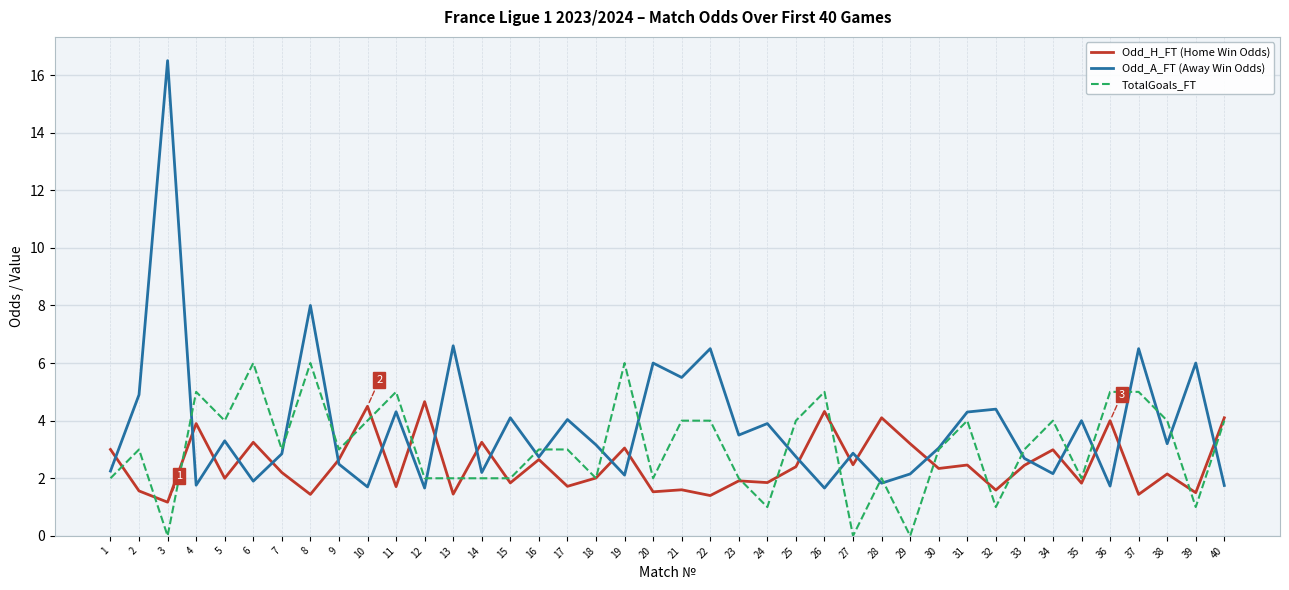

Which series has the largest range (max minus min)?

Odd_A_FT (Away Win Odds)